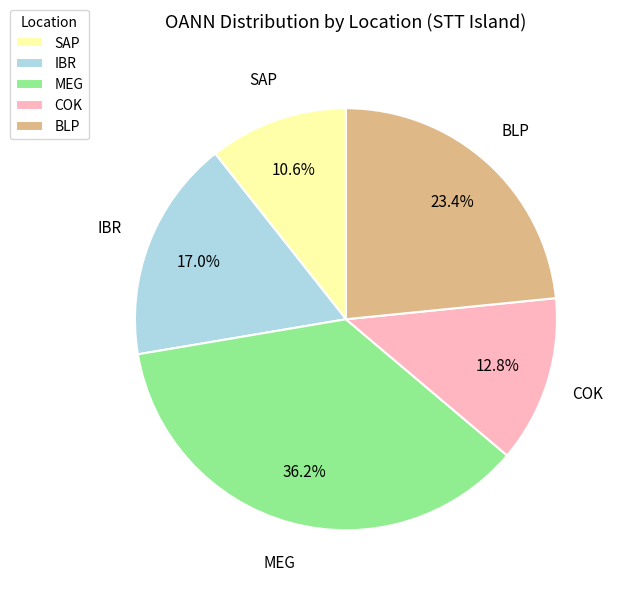

Does any single category account for the majority?

No